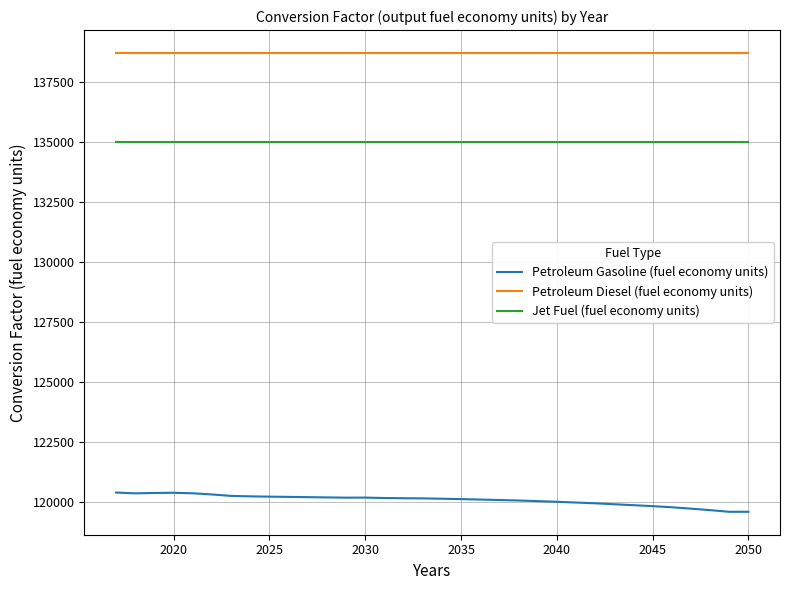

True or false: Petroleum Diesel (fuel economy units) and Jet Fuel (fuel economy units) intersect in this chart.

False